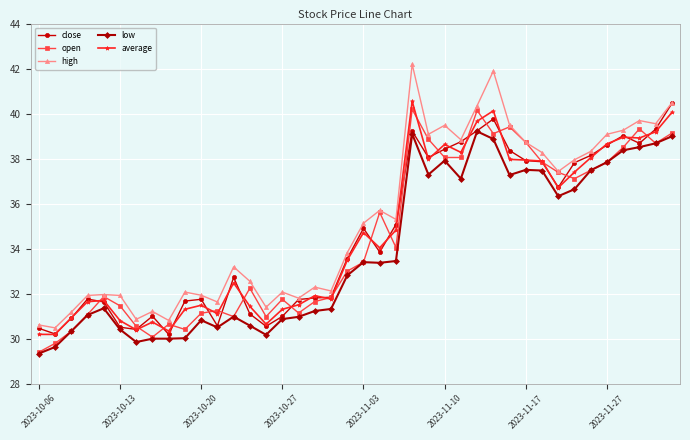

What is the average value of the open series?

34.5